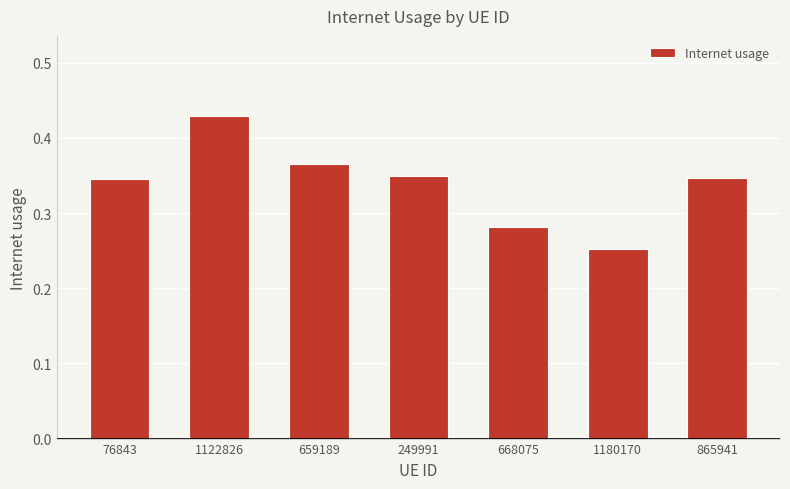

At which label is the value closest to 0?

1180170